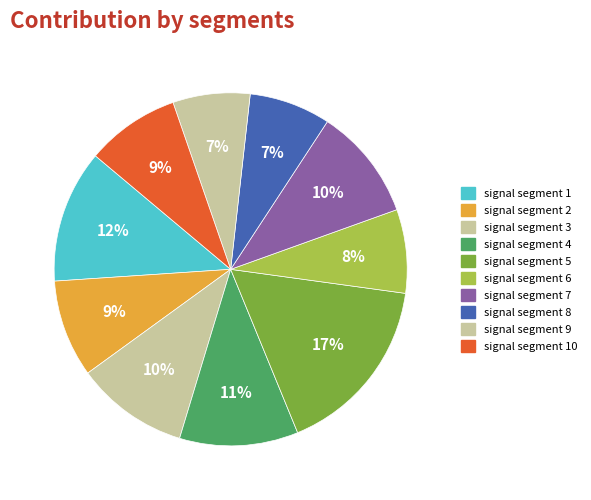

To the nearest percent, what is the difference between the largest and smallest slice percentages?

10%